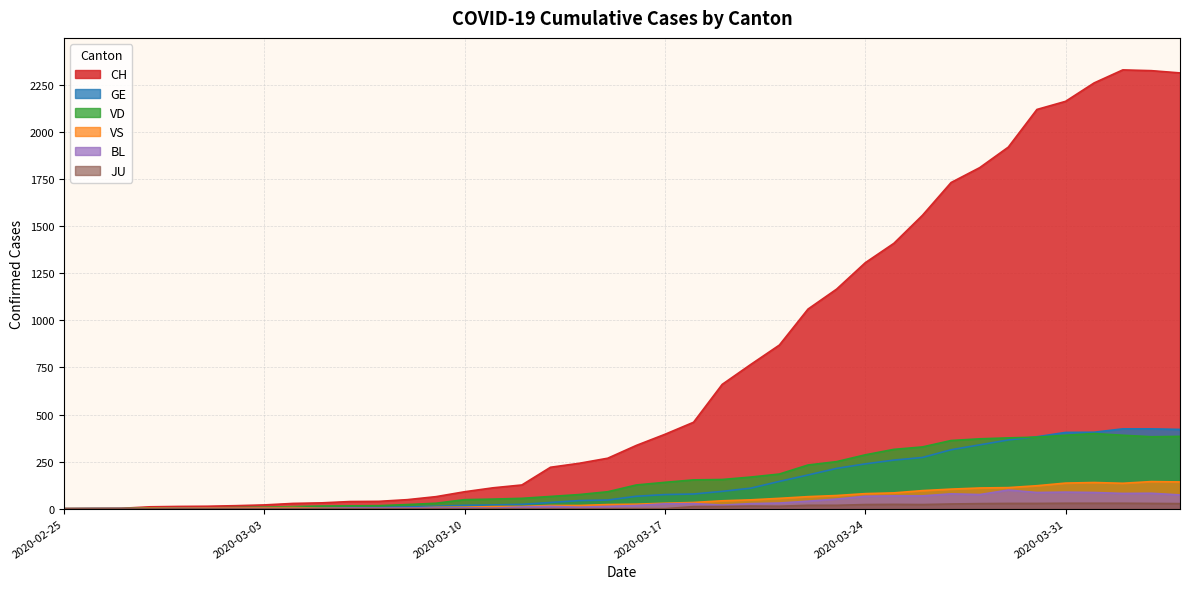

Reading left to right, what are all the values shown in this chart?

CH: 0	1	2	10	12	13	16	20	28	31	38	39	48	64	90	111	126	220	241	268	336	395	459	660	766	869	1060	1166	1306	1409	1558	1732	1811	1920	2120	2163	2261	2330	2326	2314
GE: 0	1	1	2	3	3	3	4	4	5	7	7	9	13	18	20	23	33	43	46	66	75	78	92	109	145	179	214	238	258	272	313	339	365	382	405	406	424	424	421
JU: 0	0	0	0	0	0	0	0	0	0	0	0	0	0	0	0	0	0	0	0	0	0	11	12	14	13	18	18	22	23	22	25	27	28	28	29	29	29	28	27
VD: 0	0	0	4	4	4	6	8	11	14	15	16	22	29	48	51	55	65	75	90	126	140	153	155	168	184	232	250	286	315	328	362	371	376	380	390	399	390	382	384
VS: 0	0	0	3	3	4	4	5	6	3	3	0	3	7	8	11	12	17	17	22	24	29	33	42	47	55	64	70	80	84	96	104	110	112	122	136	139	135	144	142
BL: 0	0	0	0	1	1	1	1	1	1	4	4	4	4	5	3	9	12	8	12	17	26	27	19	27	30	40	51	66	68	68	79	75	99	86	88	86	81	82	73